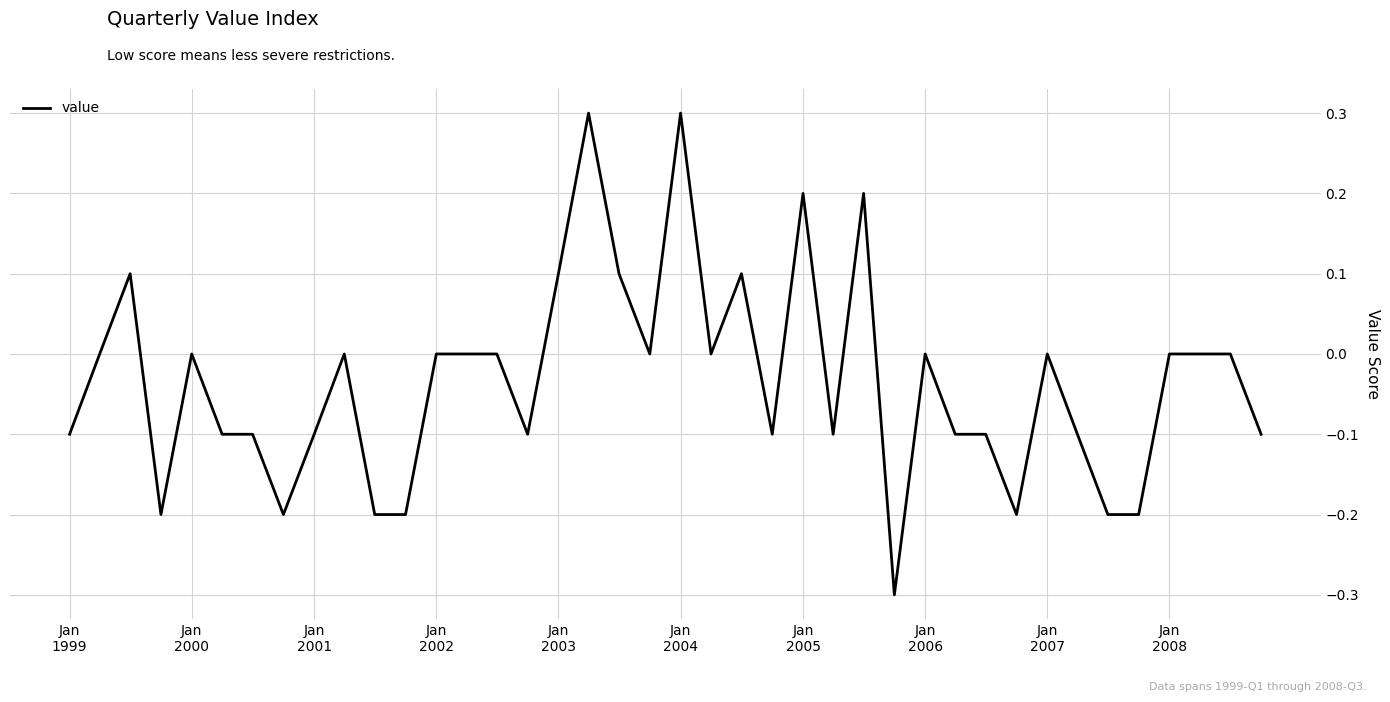

What is the greatest value displayed?

0.3